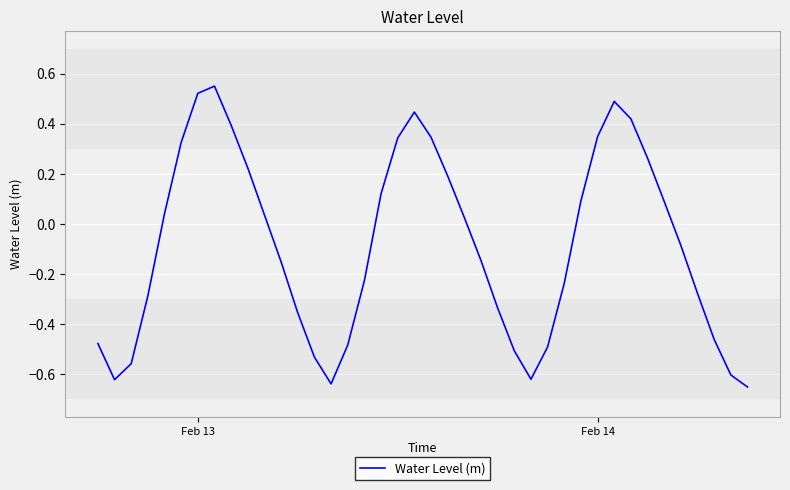

Does the chart display data point markers on the line(s)?

No